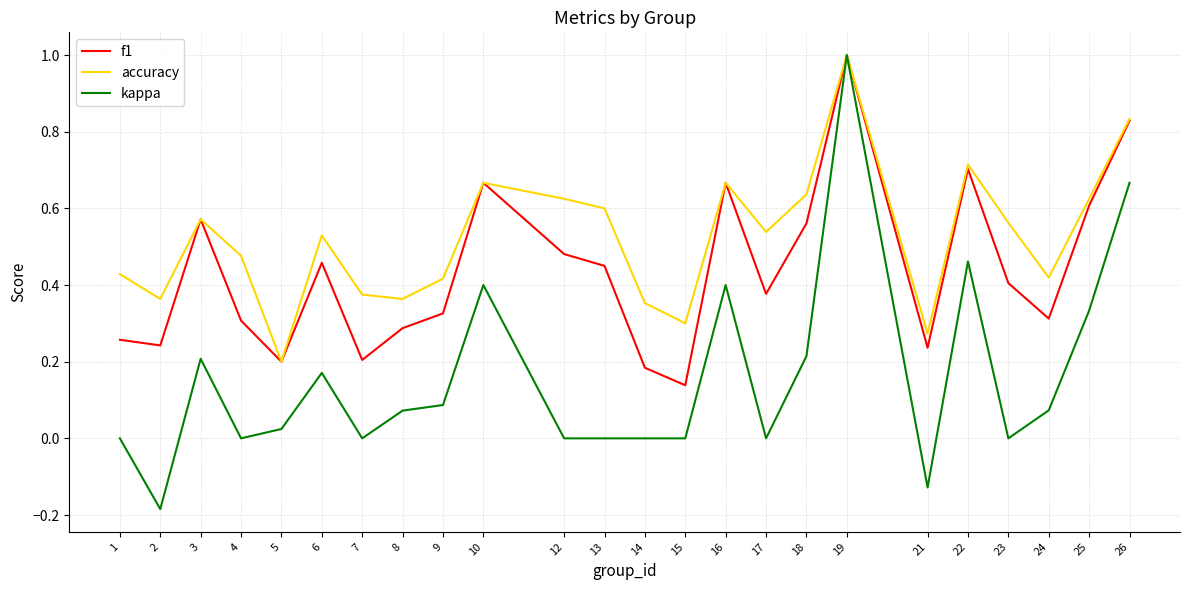

At which category is the sum across all series the highest?

19